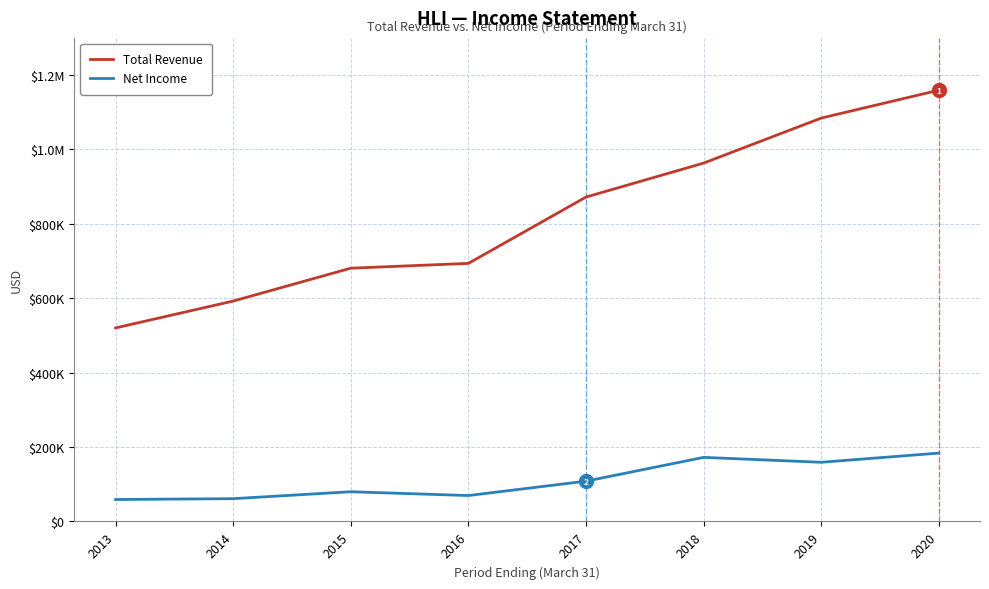

Does the chart have visible grid lines?

Yes